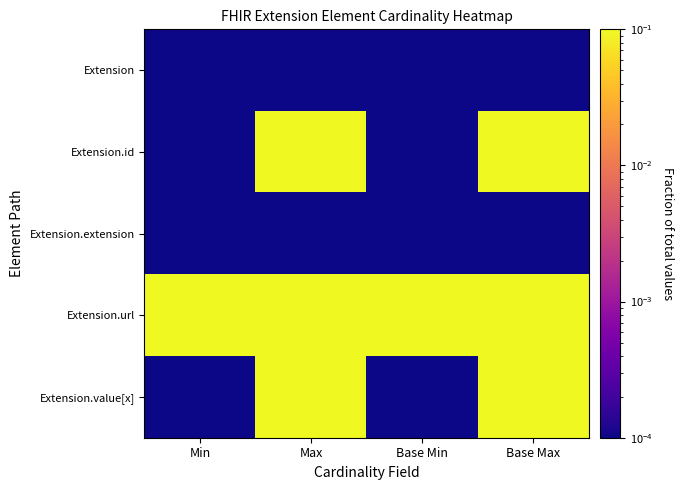

Which has a higher value, Base Max or Max?

Base Max